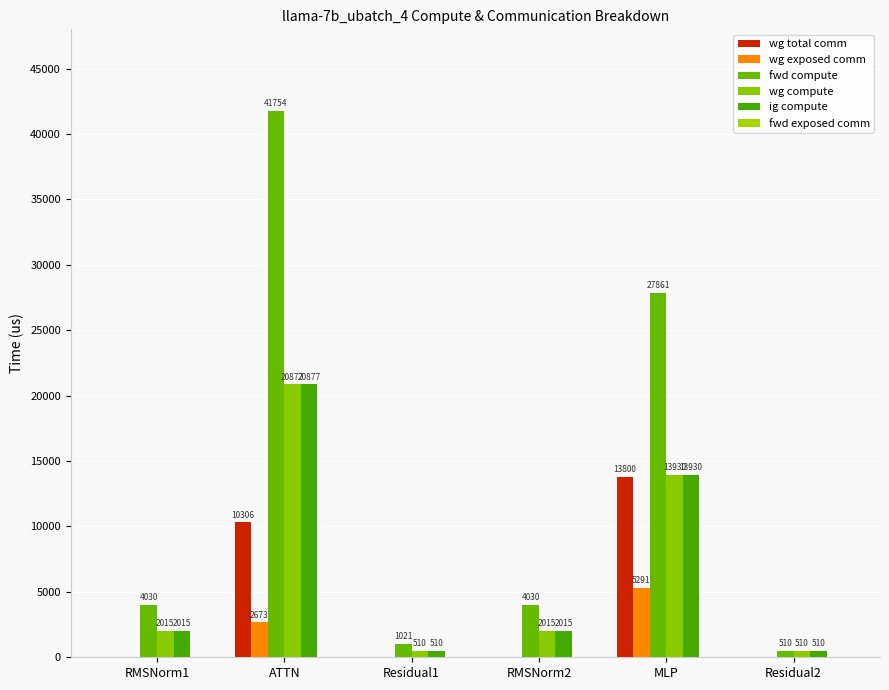

Which category has the highest value in the fwd compute series?

ATTN